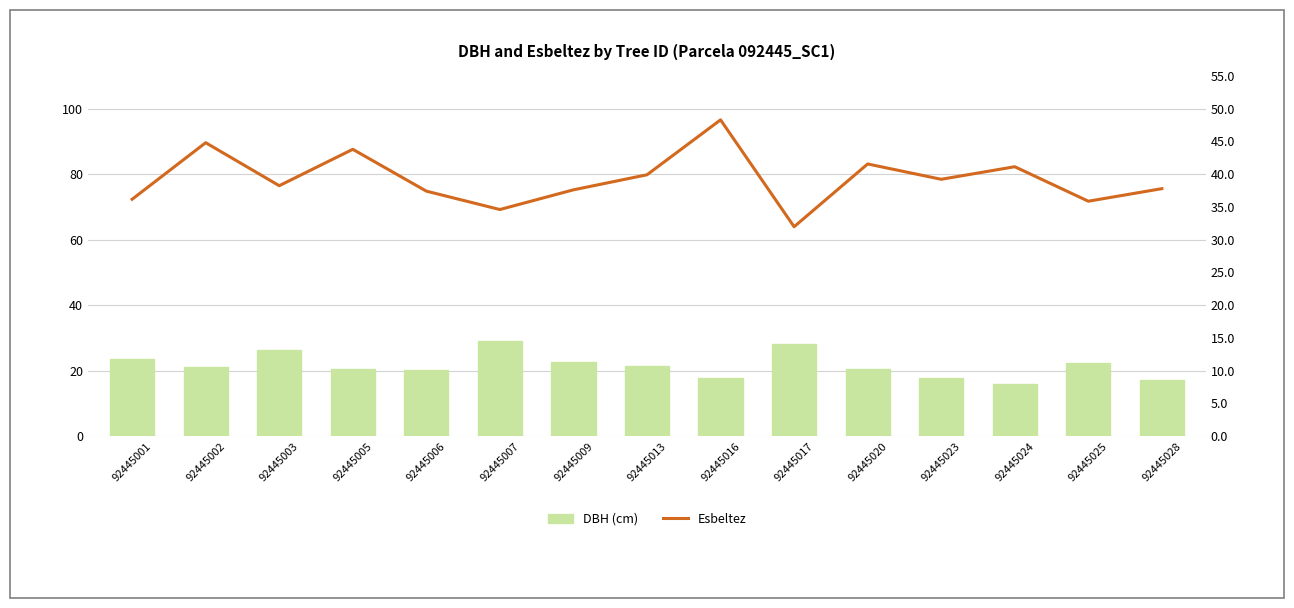

The Esbeltez series shows 10.1 at 92445013. True or false?

False